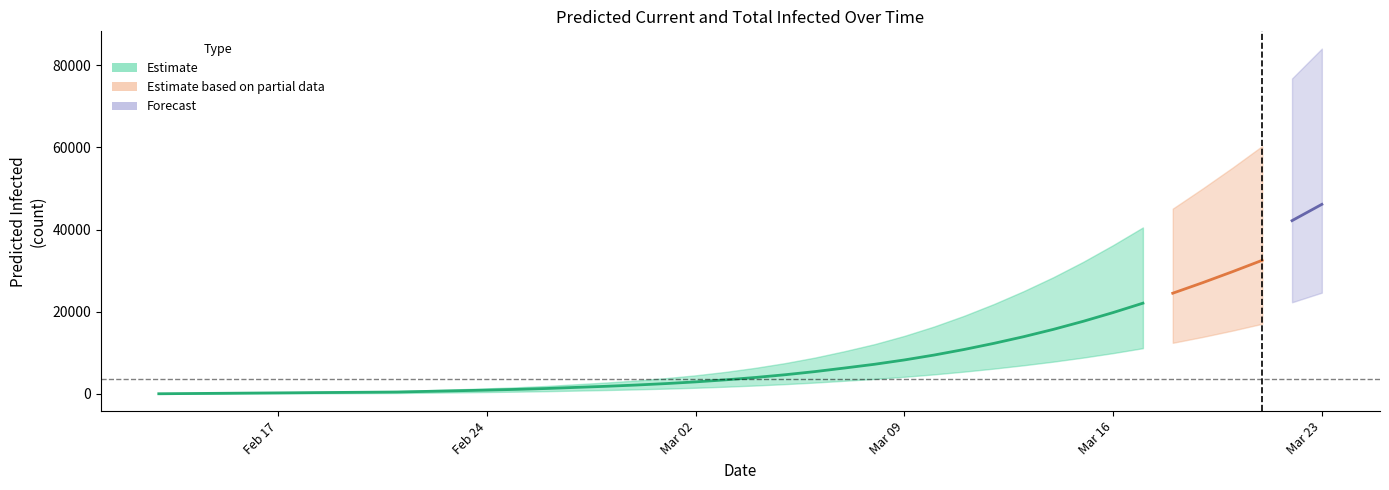

Does the chart display data point markers on the line(s)?

No